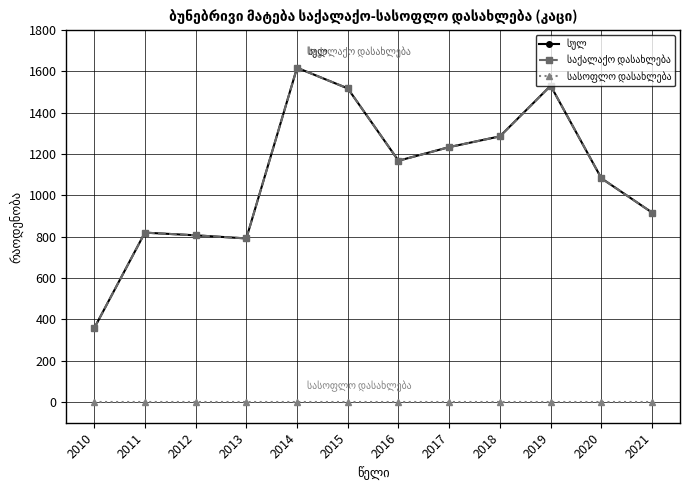

At which label does სულ first exceed 1168?

2014